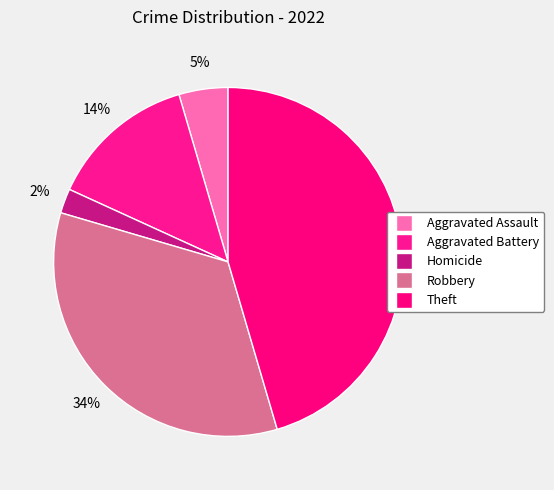

Count the number of slices in the pie.

5